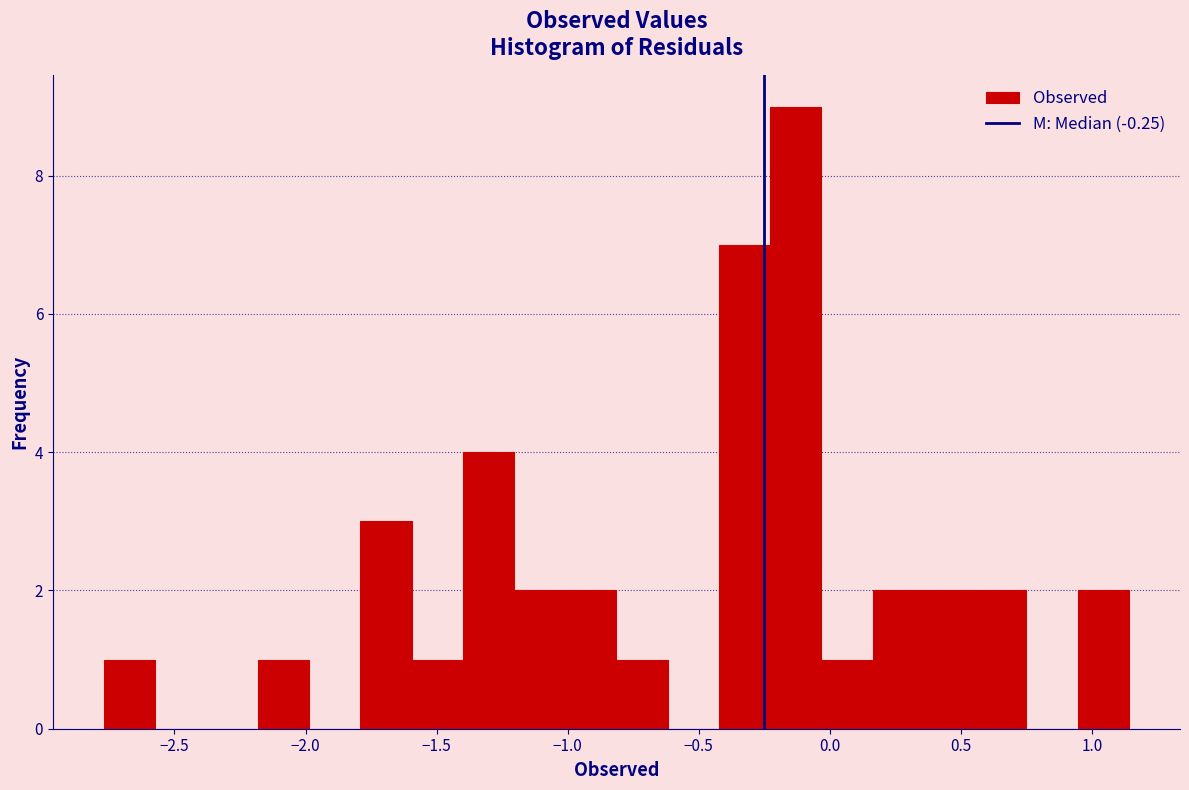

Read against the x-axis, roughly where is the centre of the tallest bar?

-0.15